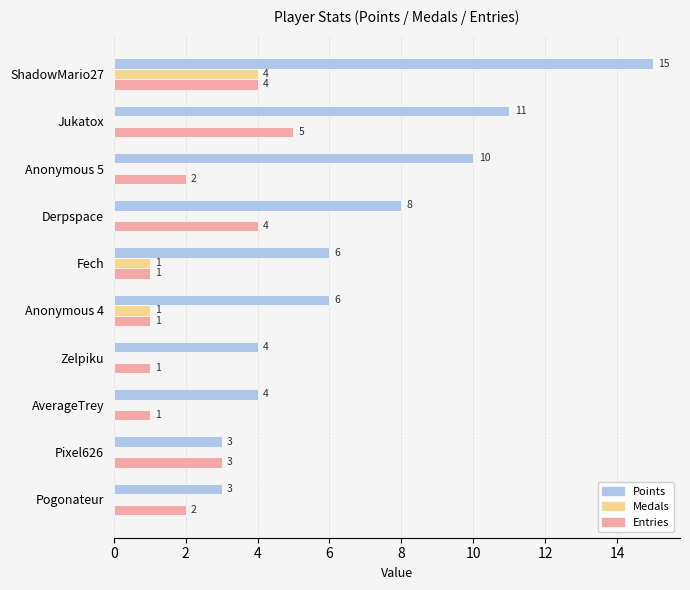

At which category is the sum across all series the highest?

ShadowMario27